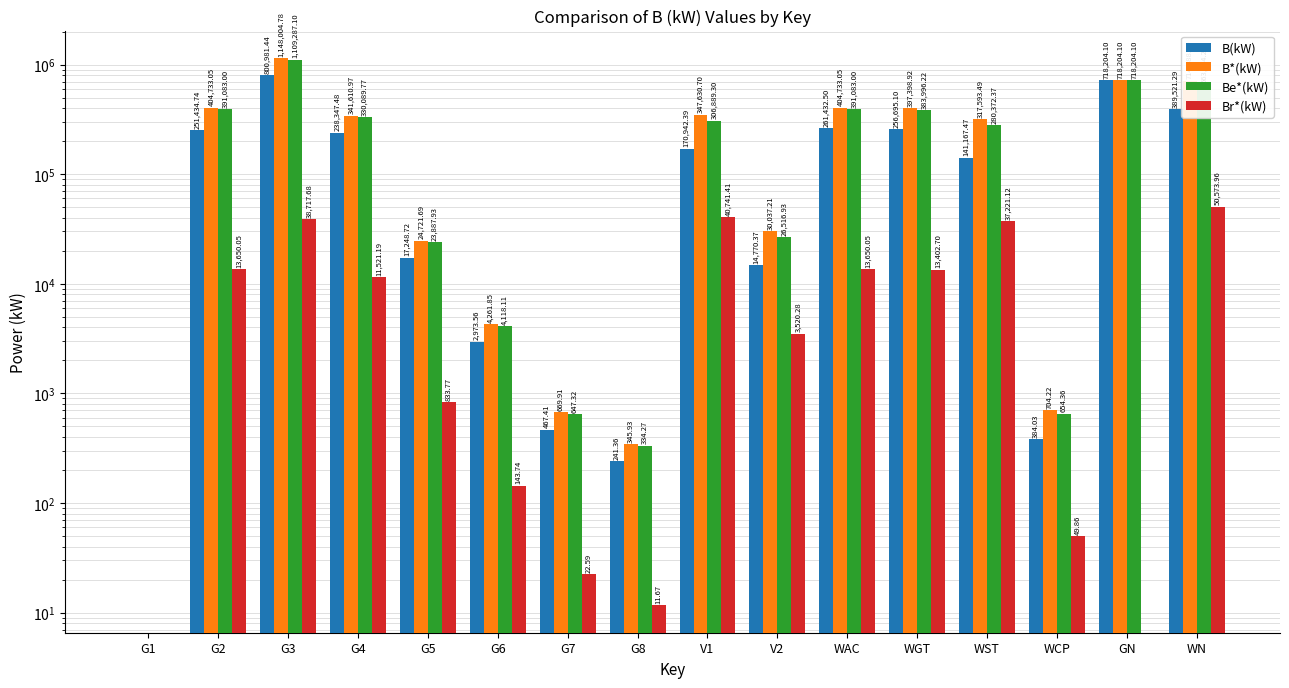

Between V2 and WST, which series saw the biggest shift?

B*(kW)